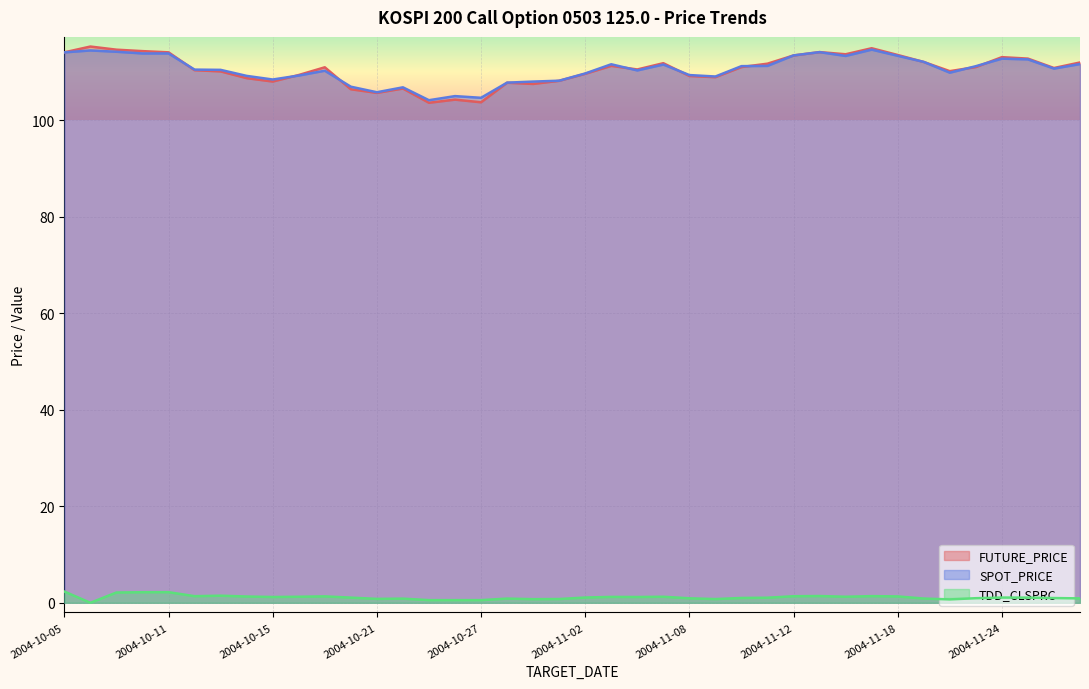

Which series changed the most between 2004-10-08 and 2004-10-11?

FUTURE_PRICE